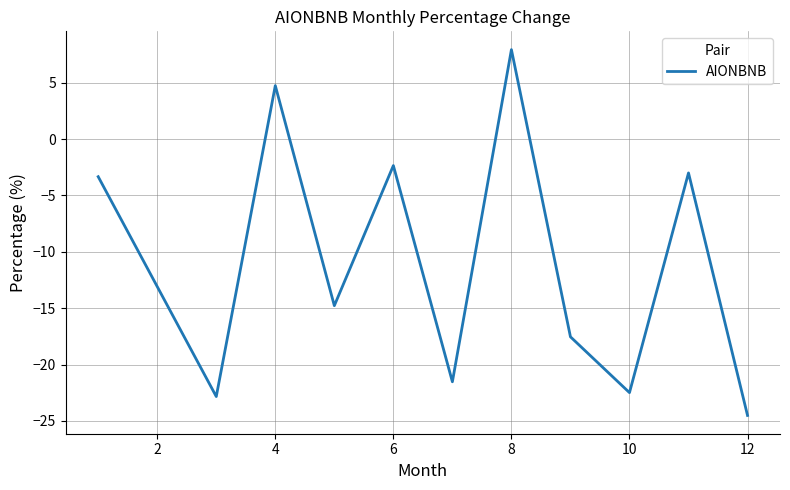

What is the greatest value displayed?

7.9